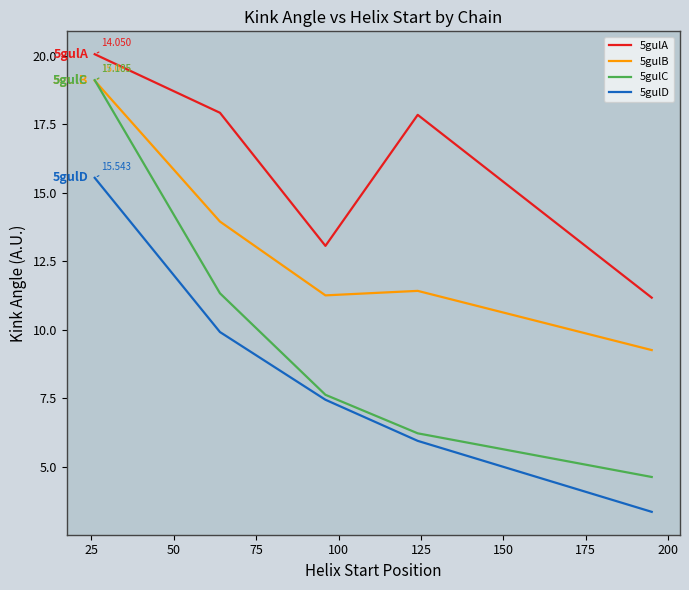

Is this an area chart (filled region under the line)?

No